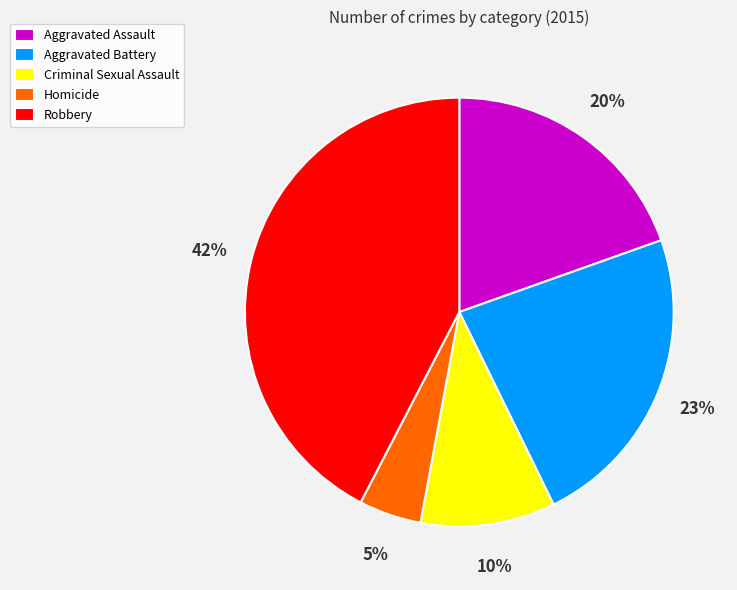

How many segments does this pie chart have?

5